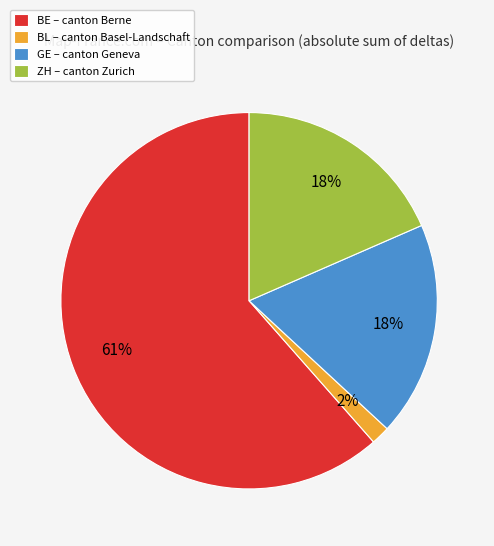

To the nearest percent, what portion does BL – canton Basel-Landschaft represent?

2%